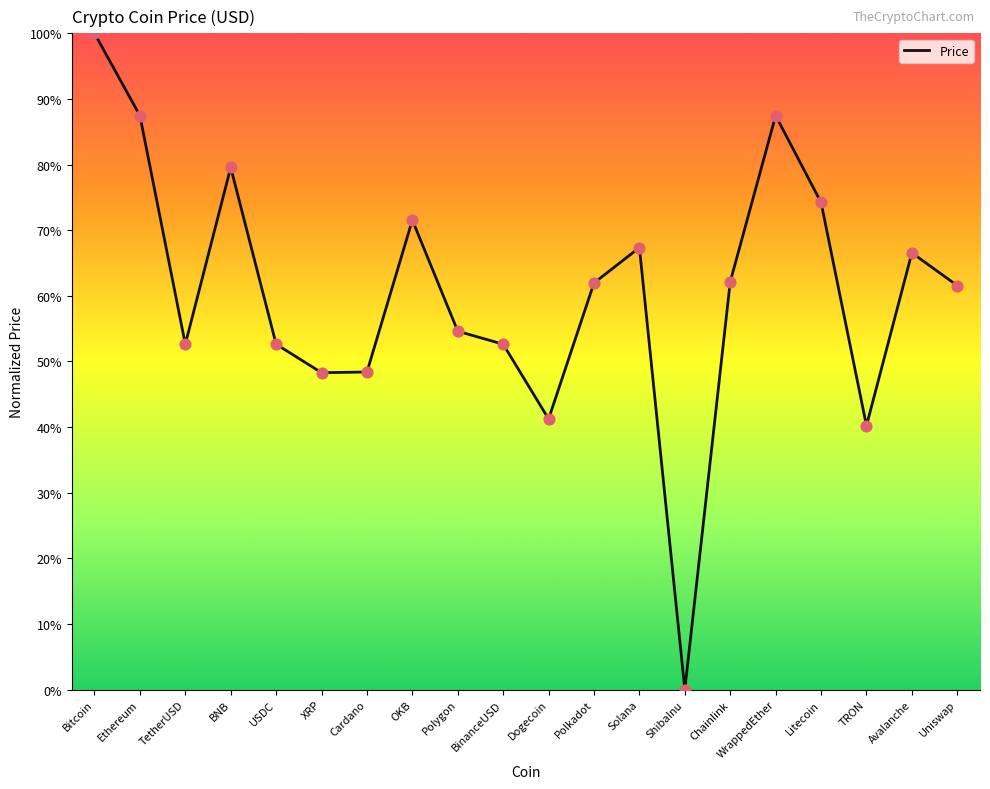

What is the change in value from TetherUSD to Uniswap?

+0.1